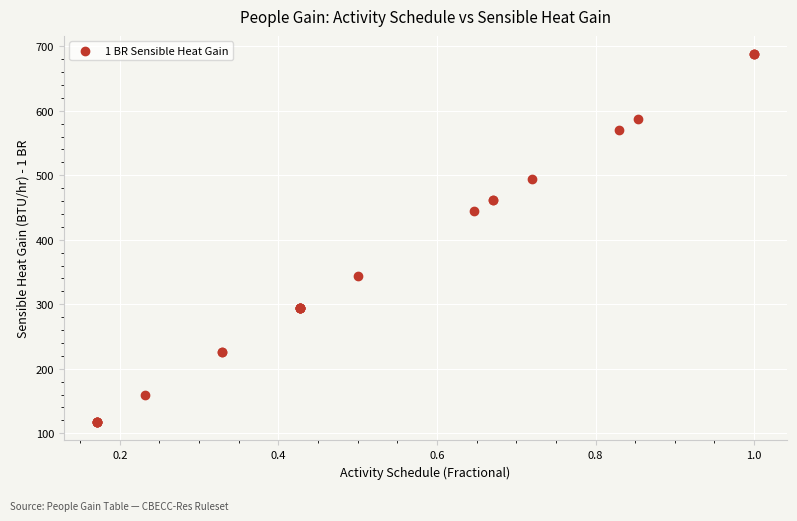

What Y value in the scatter plot is closest to 402?

444.4